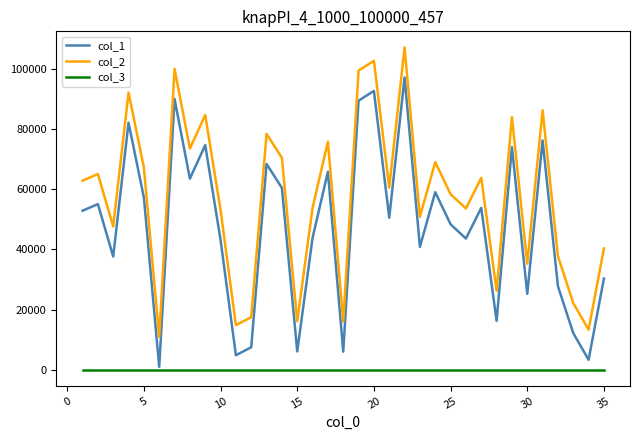

True or false: col_2 and col_1 intersect in this chart.

False